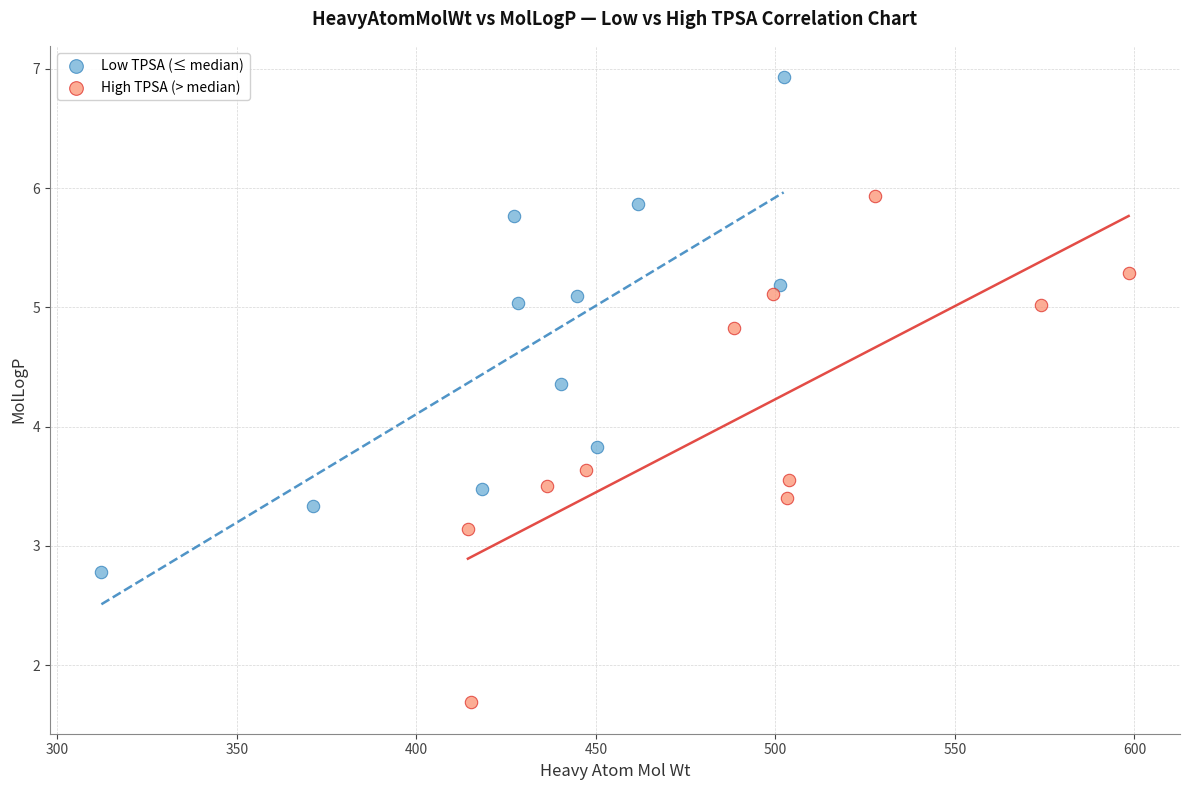

What are all the series names shown in the legend?

Low TPSA (≤ median), High TPSA (> median)